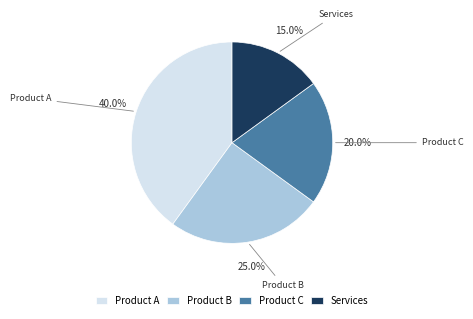

Count the number of slices in the pie.

4